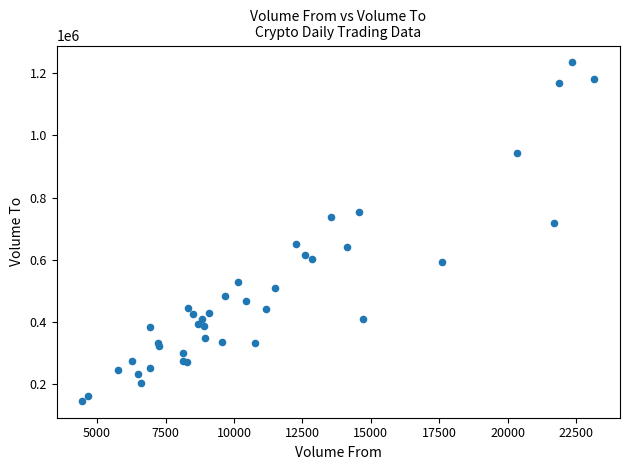

What Y value in the scatter plot is closest to 690460?

718301.2